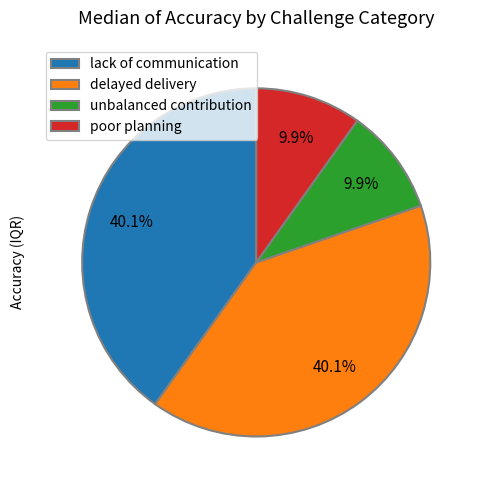

Is there any slice that represents more than half of the pie?

No